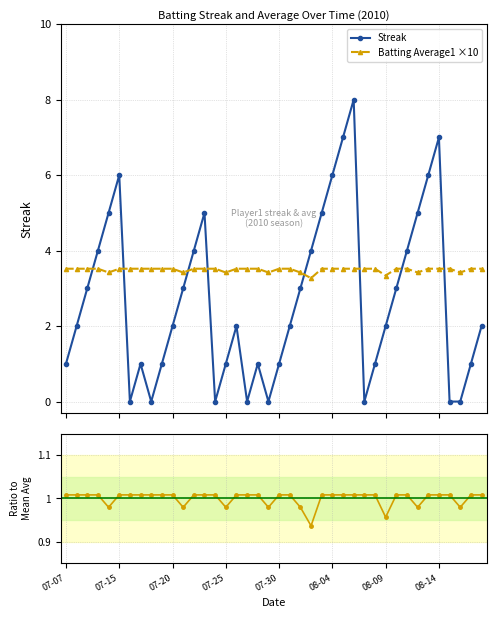

What is the sum of the Batting Average1 ×10 values at 19 and 18?

6.9